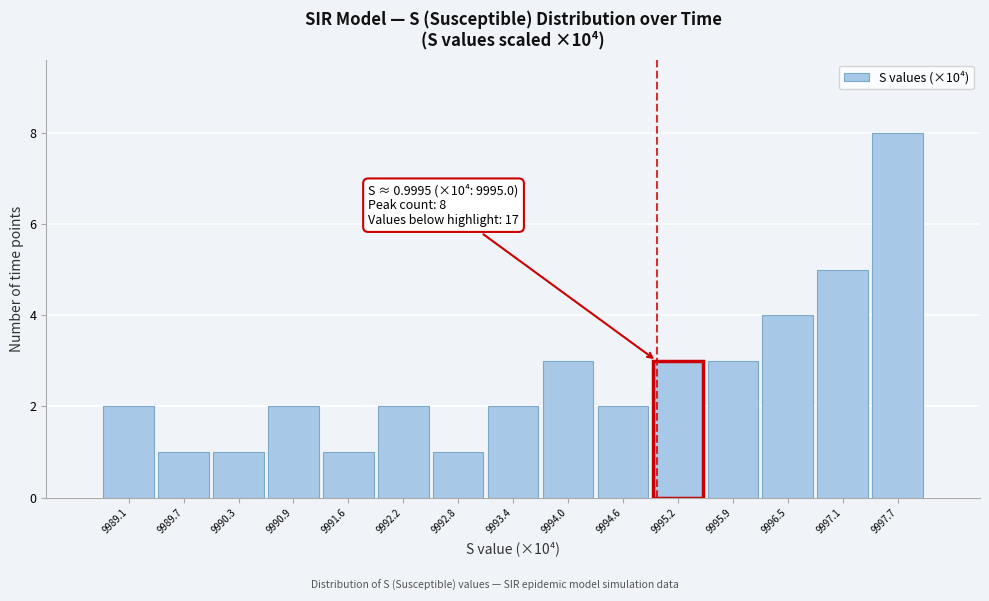

Over which range of the x-axis is the bar tallest?

9997.4 to 9998.0